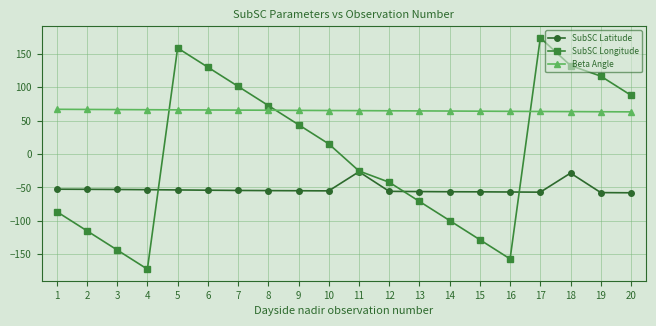

Where is the first local minimum for SubSC Longitude?

4